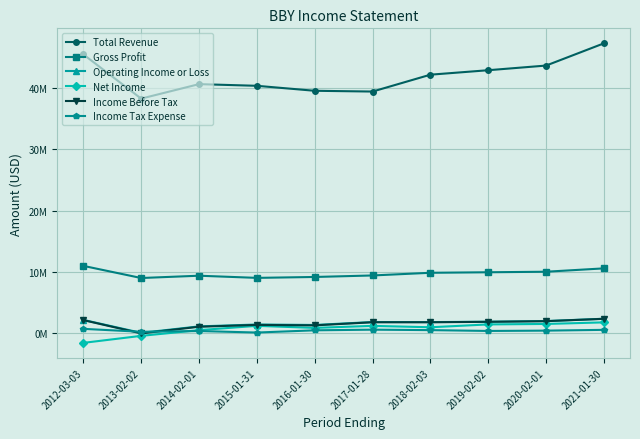

Is the value of Net Income at 2020-02-01 greater than the value of Total Revenue at 2017-01-28?

No